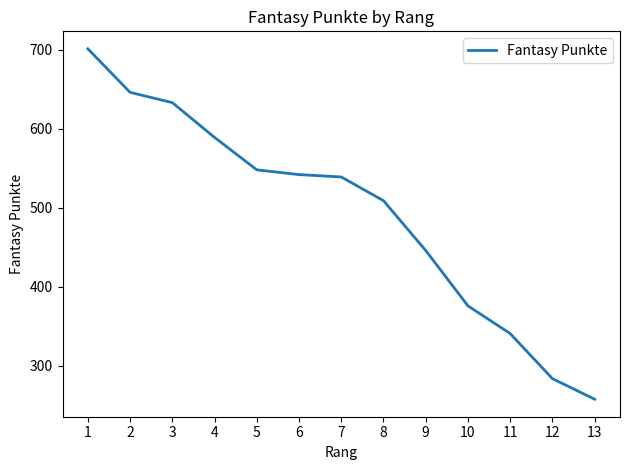

What is the sum of all values?

6412